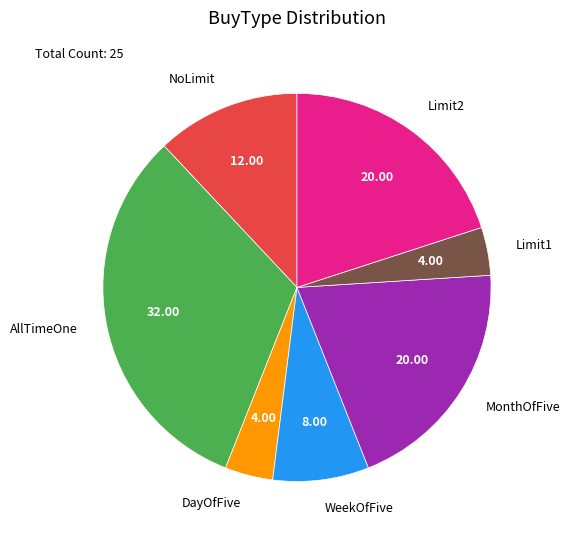

How many slices are in this pie chart?

7